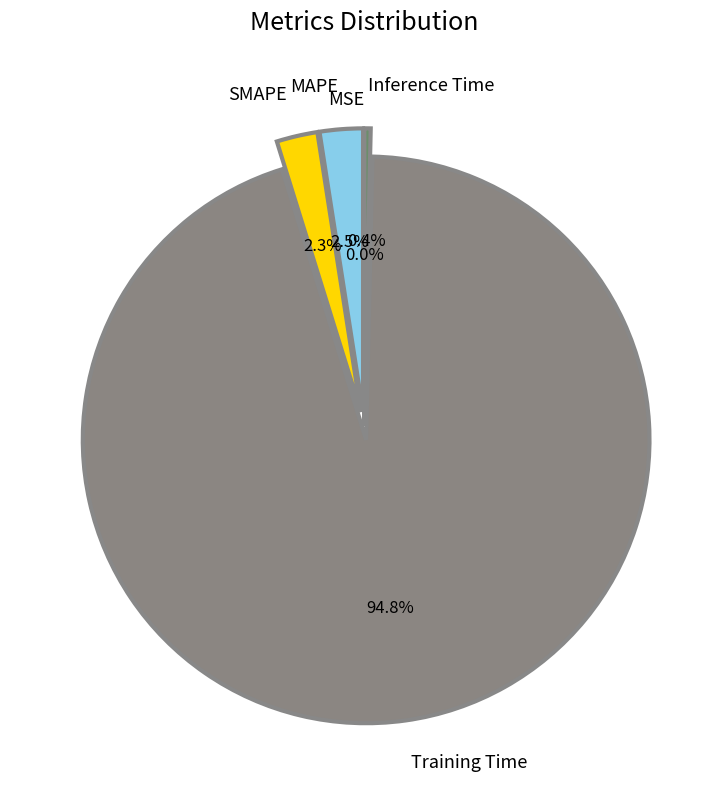

Is it true that MAPE is 16% of the pie?

False